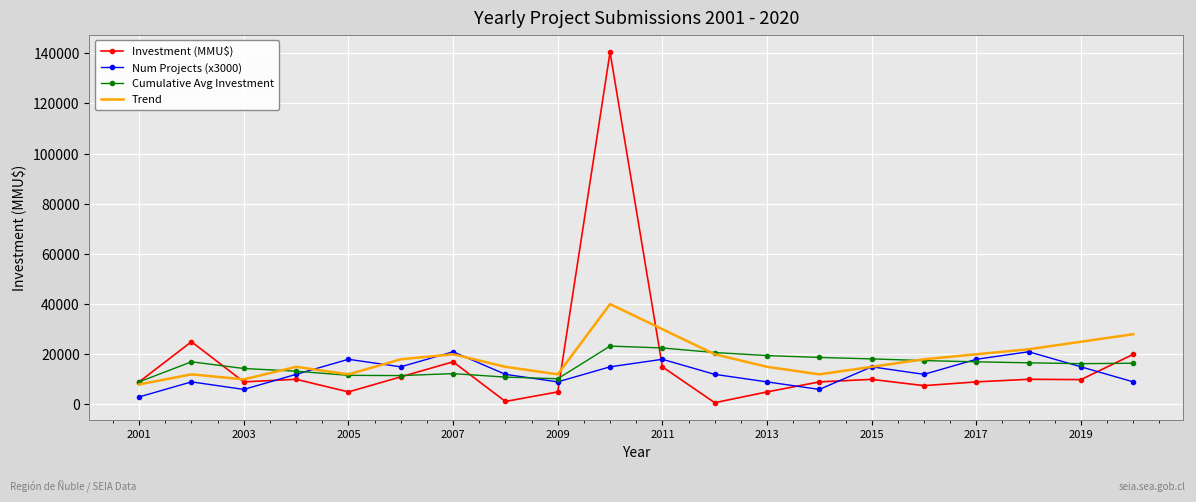

Which series has the widest spread of values?

Investment (MMU$)